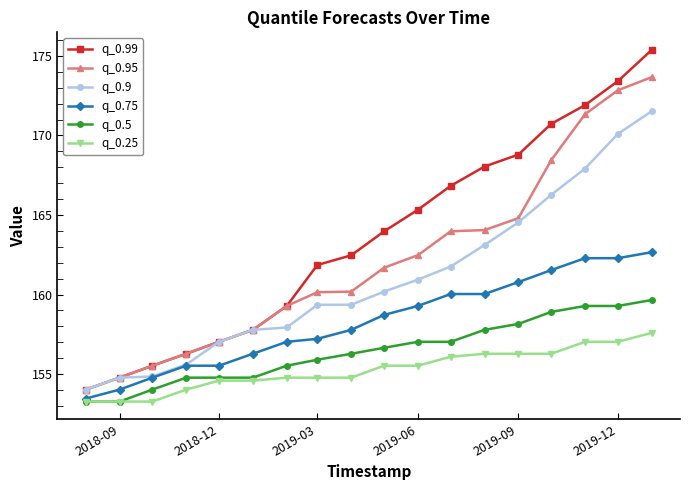

Rank the series by their maximum value, from highest to lowest.

q_0.99, q_0.95, q_0.9, q_0.75, q_0.5, q_0.25